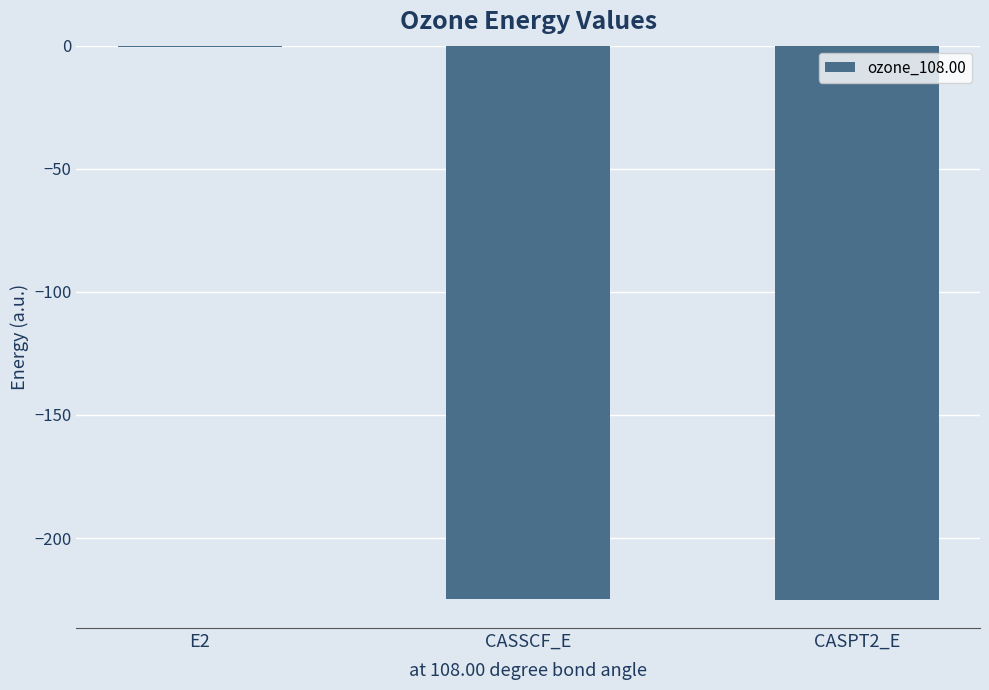

Which category has the highest value across all series?

E2